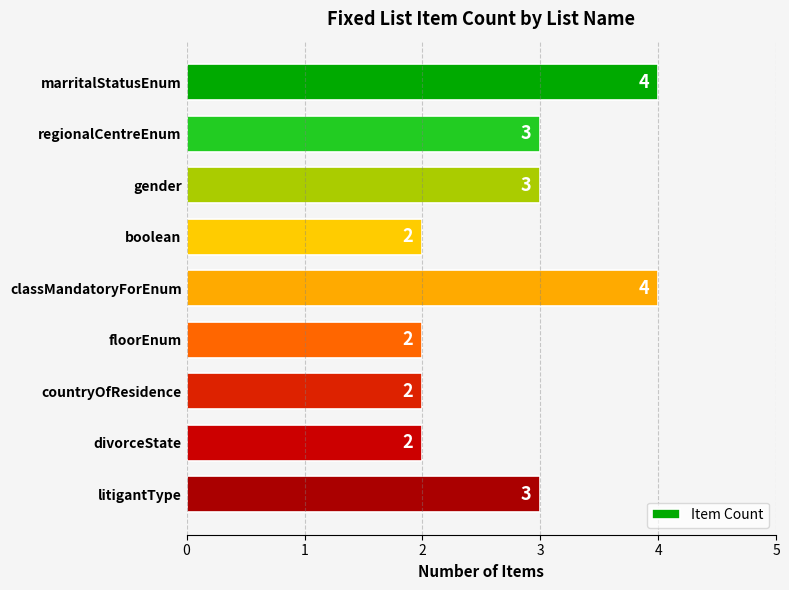

The value at floorEnum is 1. True or false?

False